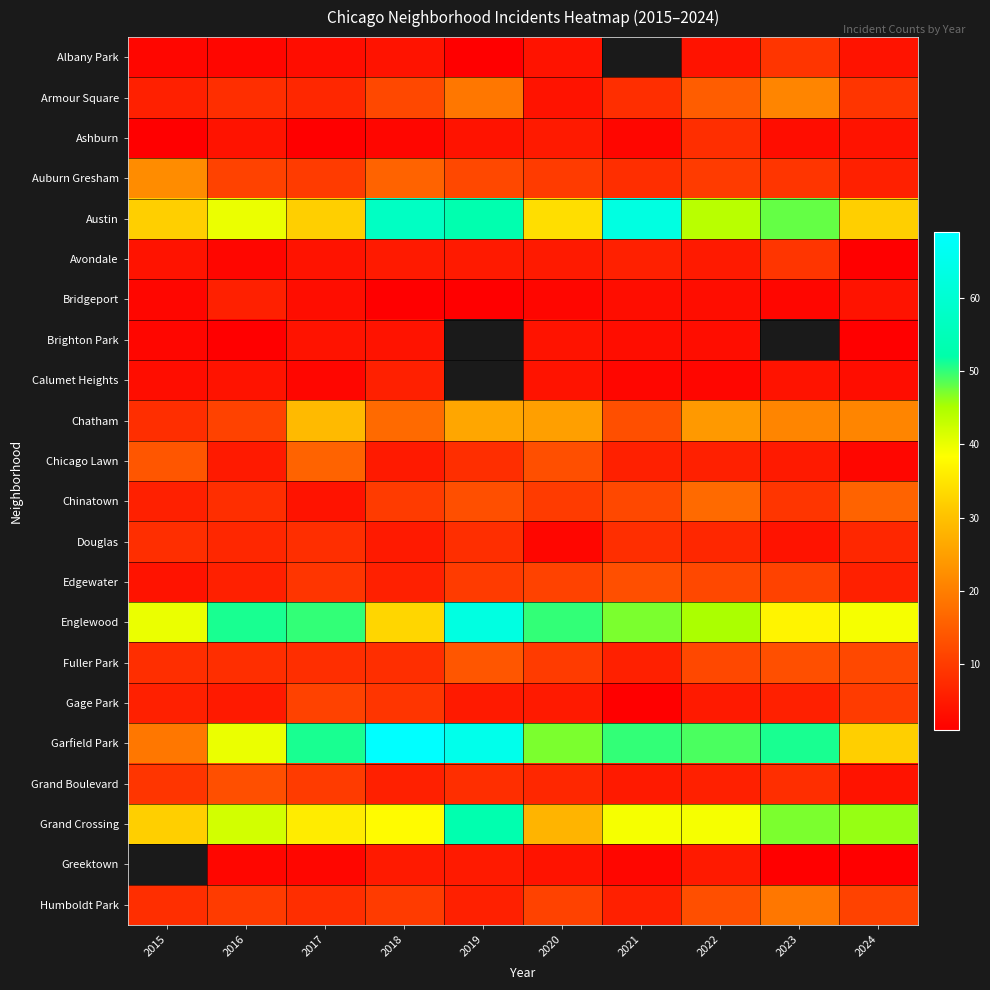

What is the spread (max minus min) of values at 2015?

39.0